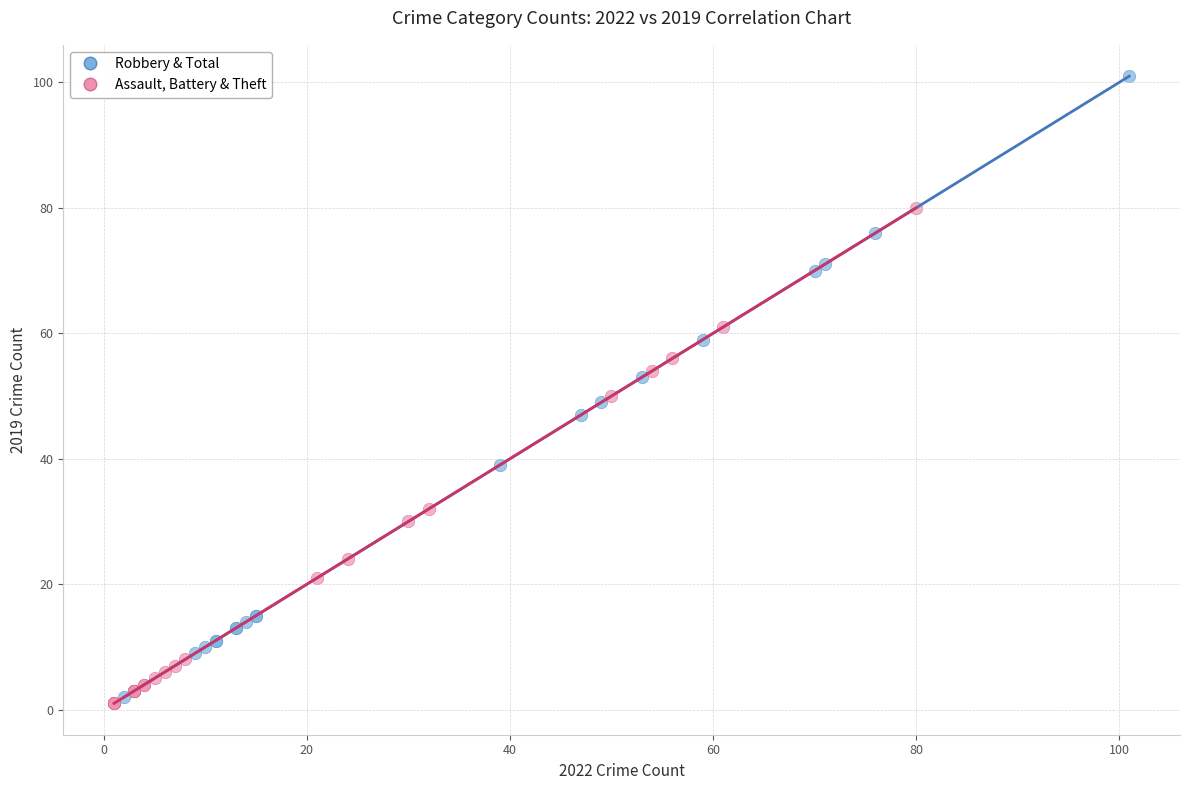

Which series has the widest spread of Y values?

Robbery & Total